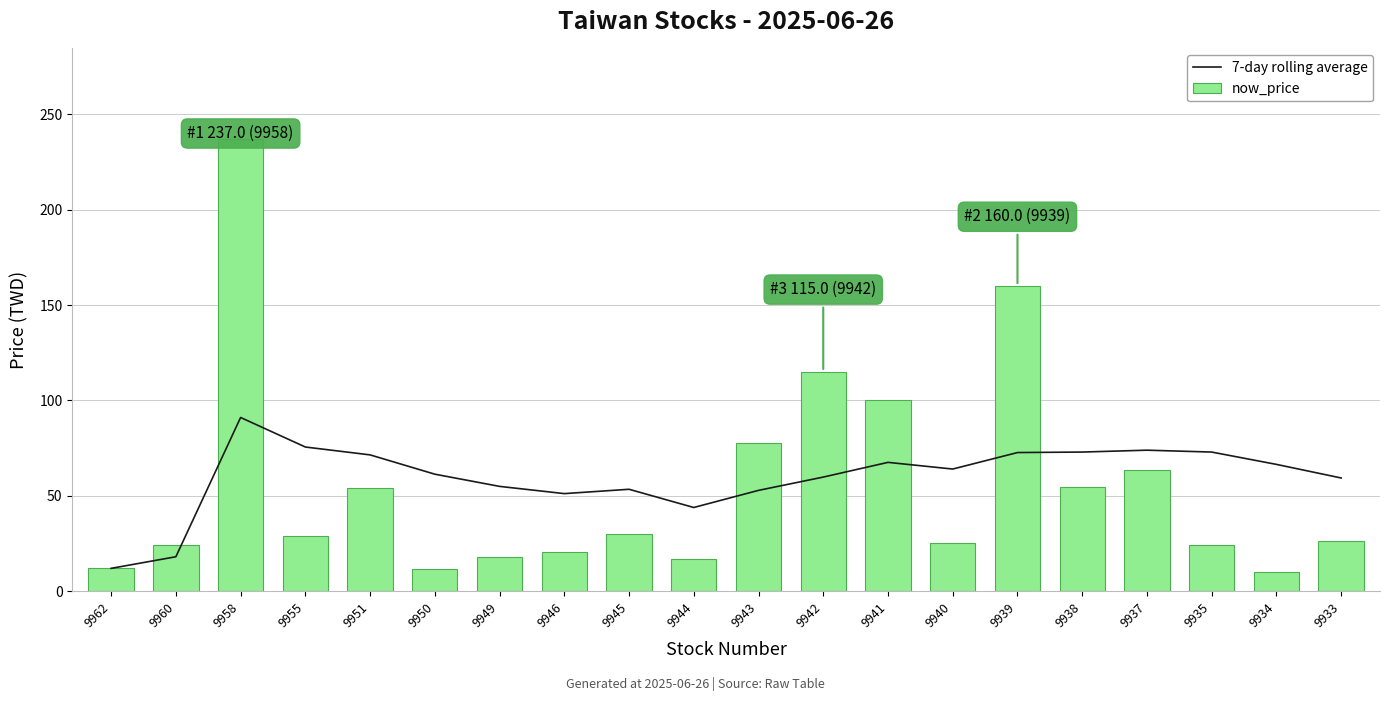

Rank the series by their average value, from lowest to highest.

now_price, 7-day rolling average